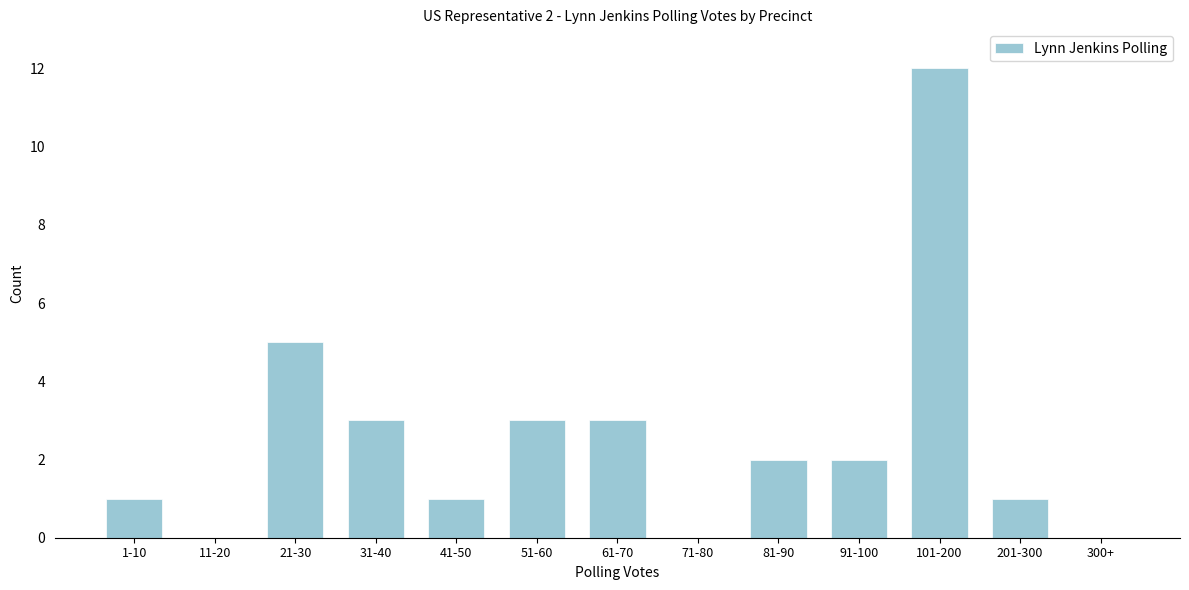

Reading left to right, extract all data points from this chart.

1-10=1	11-20=0	21-30=5	31-40=3	41-50=1	51-60=3	61-70=3	71-80=0	81-90=2	91-100=2	101-200=12	201-300=1	300+=0